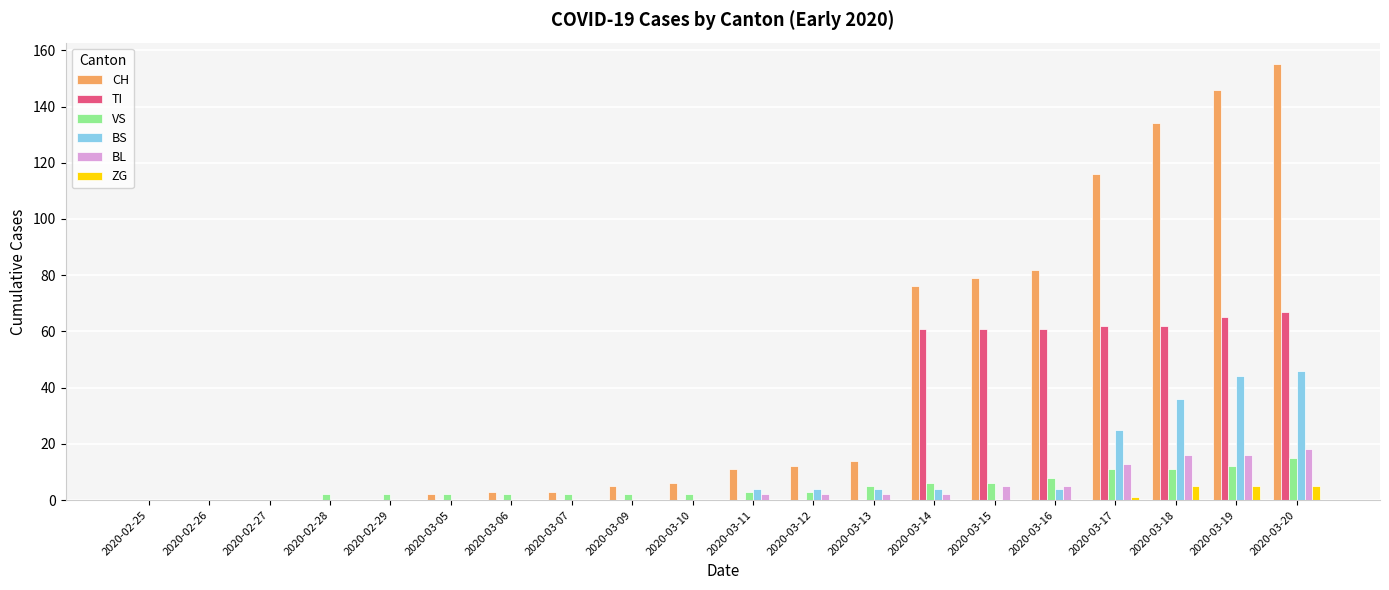

Between 2020-02-28 and 2020-03-20, which series saw the biggest shift?

CH